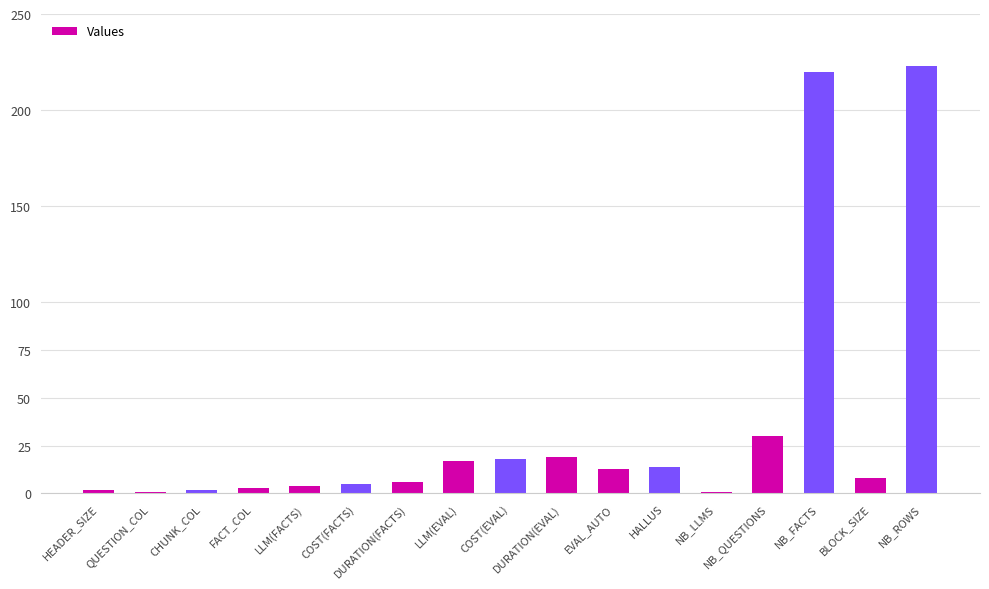

Which label corresponds to the largest value in the chart?

NB_ROWS